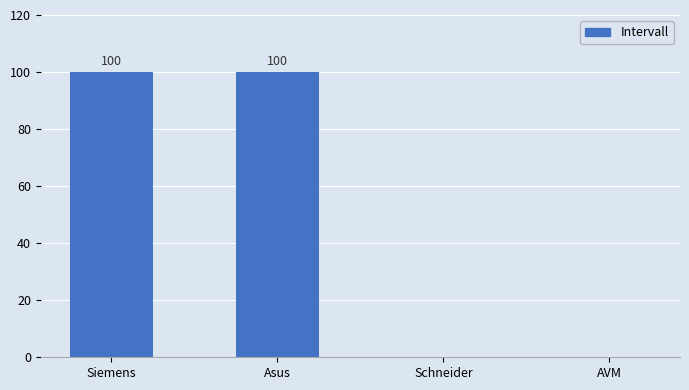

How many values are between 0 and 100?

4